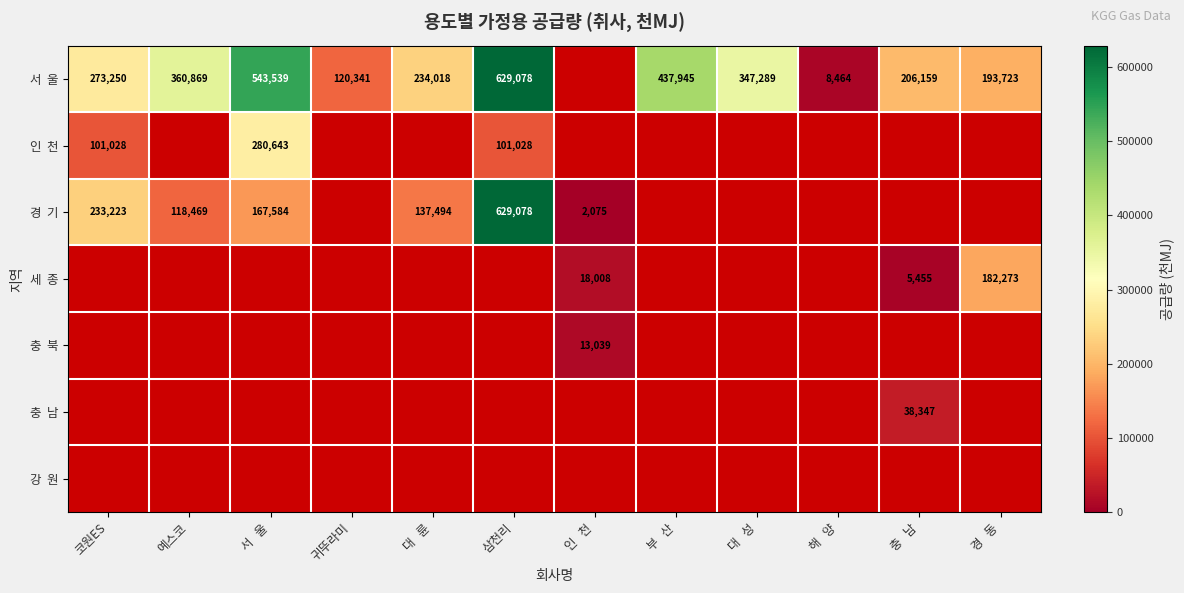

True or false: 인 천 has a value of 425479.9 at 서 울.

False